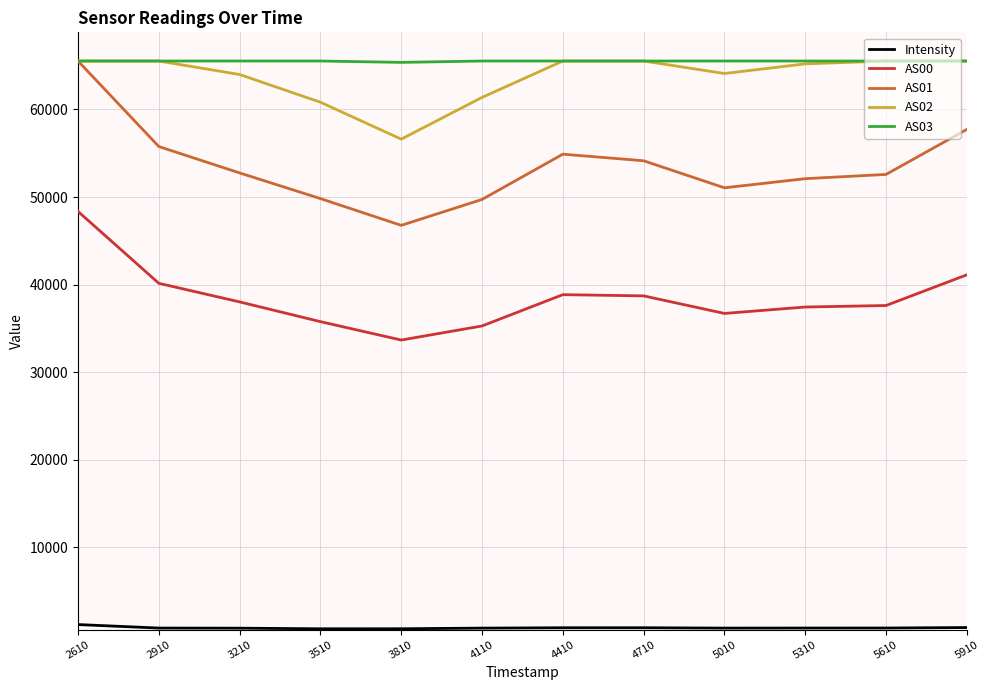

How many lines are shown in the chart?

5